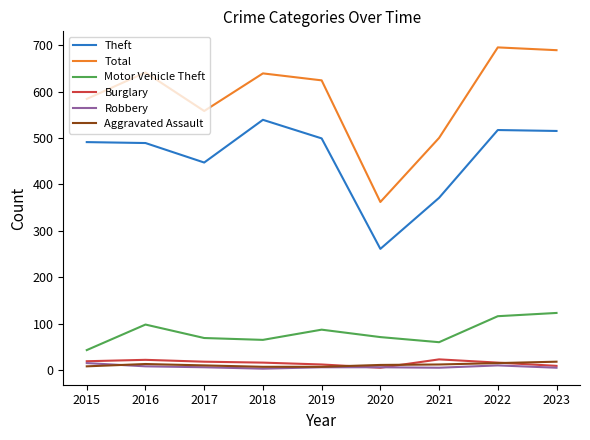

True or false: Robbery has a value of 6 at 2017.

True